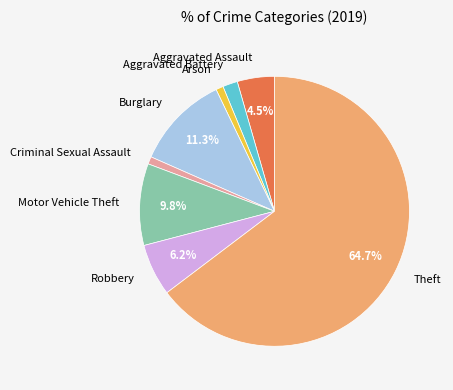

Which has a higher value, Motor Vehicle Theft or Aggravated Assault?

Motor Vehicle Theft